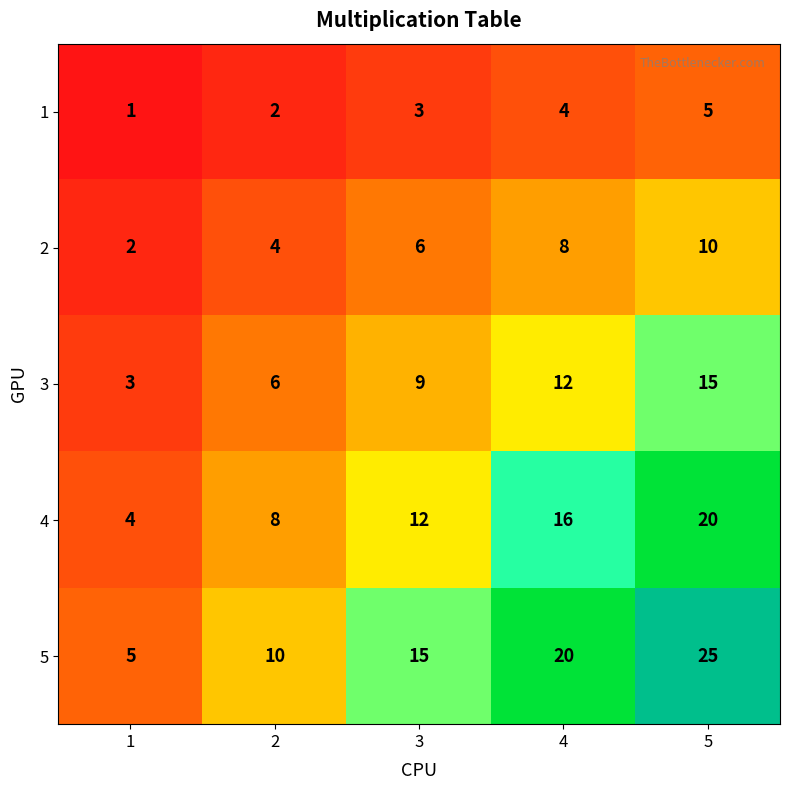

Reading right to left, transcribe all the data shown in this chart.

1: 5	4	3	2	1
2: 10	8	6	4	2
3: 15	12	9	6	3
4: 20	16	12	8	4
5: 25	20	15	10	5